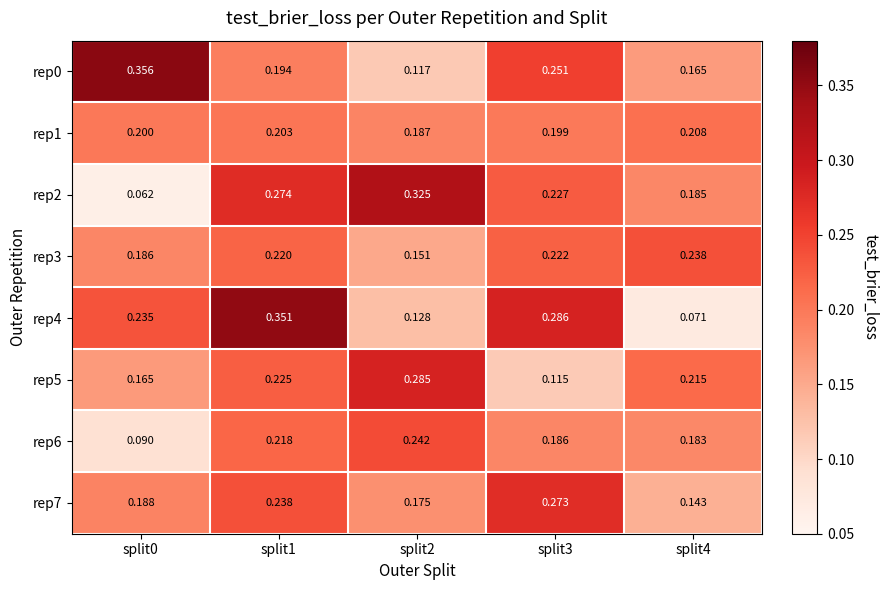

Rank the series at split4 from highest to lowest value.

rep3, rep5, rep1, rep2, rep6, rep0, rep7, rep4